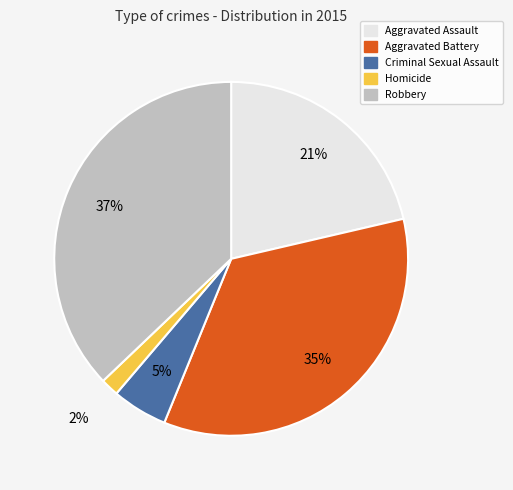

Which slice is the smallest?

Homicide